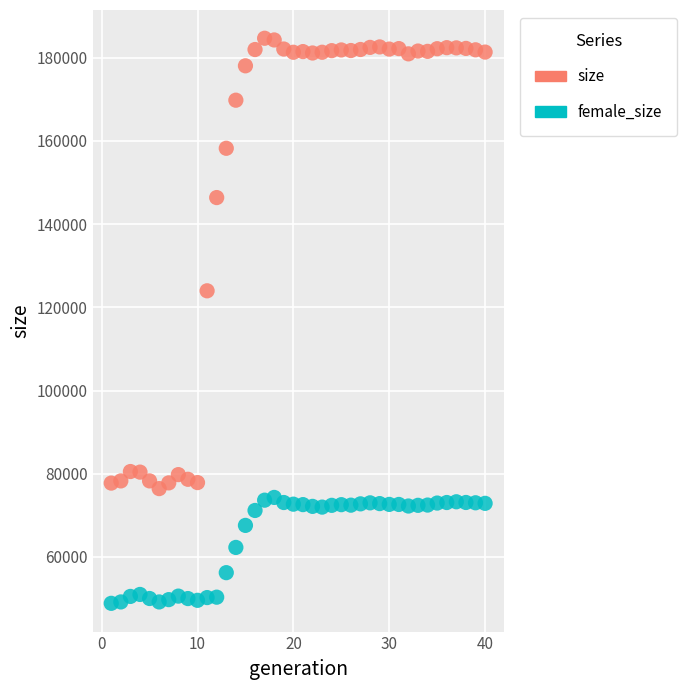

Which series reaches the maximum Y coordinate?

size